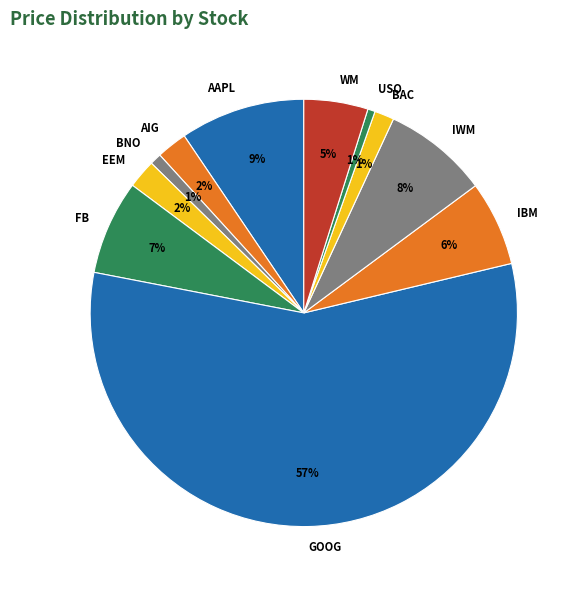

To the nearest percent, what portion does FB represent?

7%